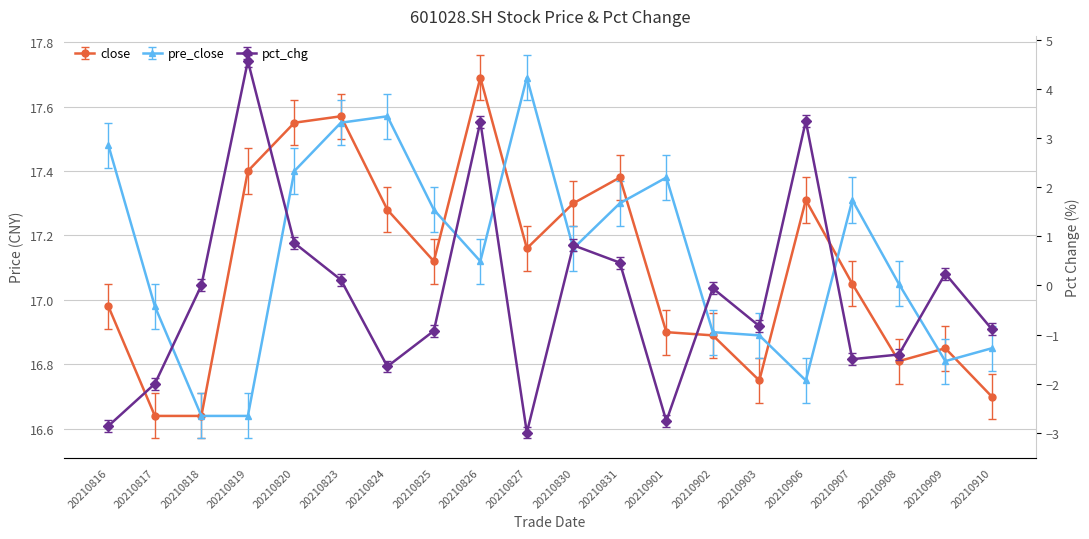

True or false: pre_close and pct_chg intersect in this chart.

False